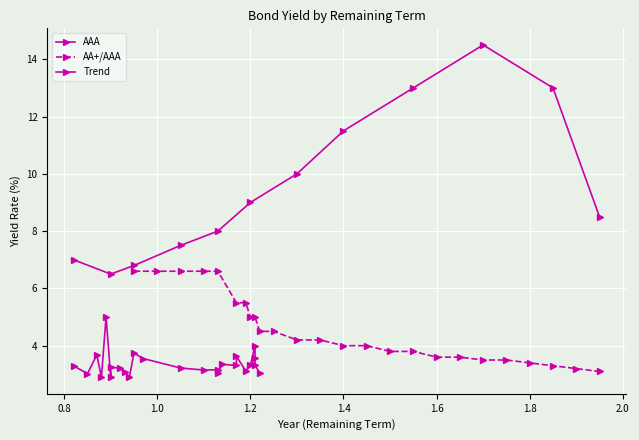

Which series has the largest total across all categories?

AA+/AAA